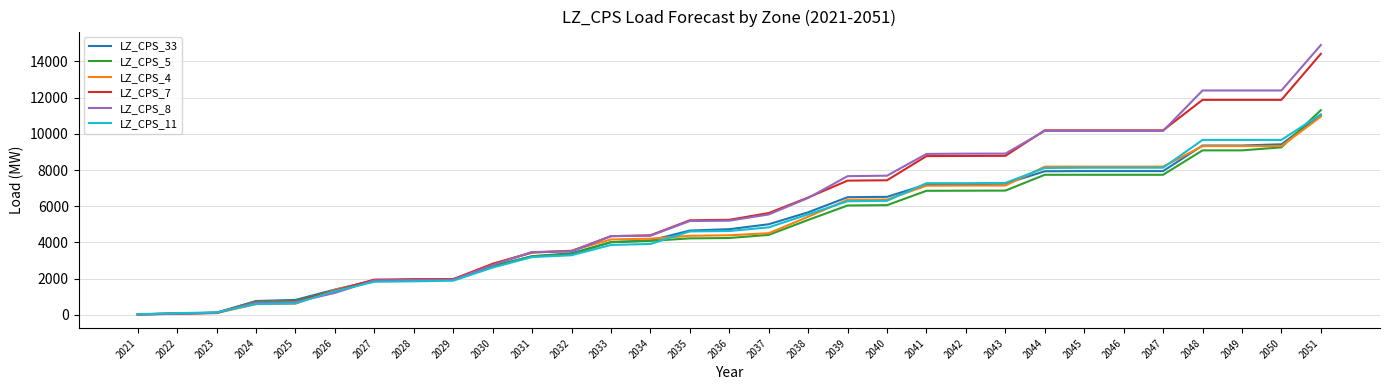

Is it true that LZ_CPS_5 equals 4223.4 at 2035?

True